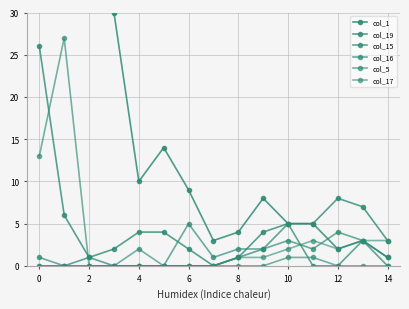

True or false: col_19 and col_16 cross at least once.

True